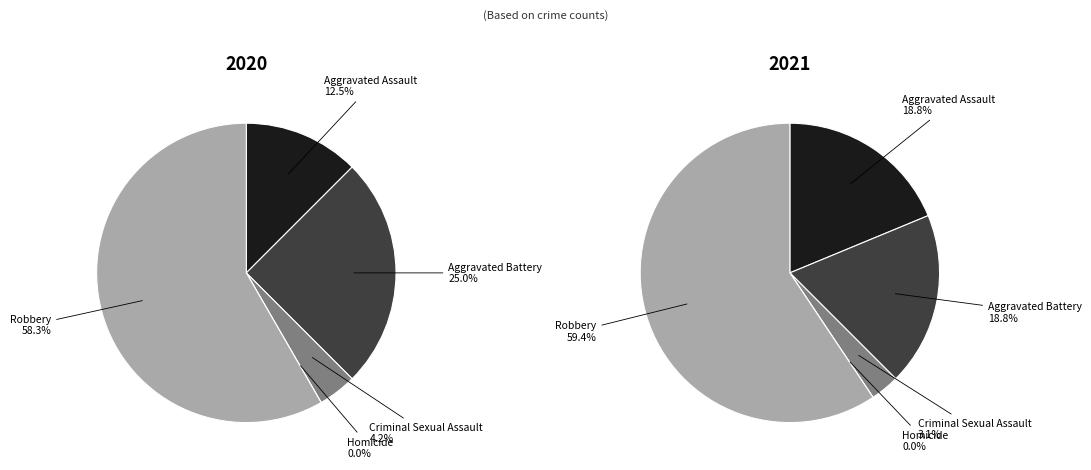

Is Criminal Sexual Assault the majority of the pie?

No